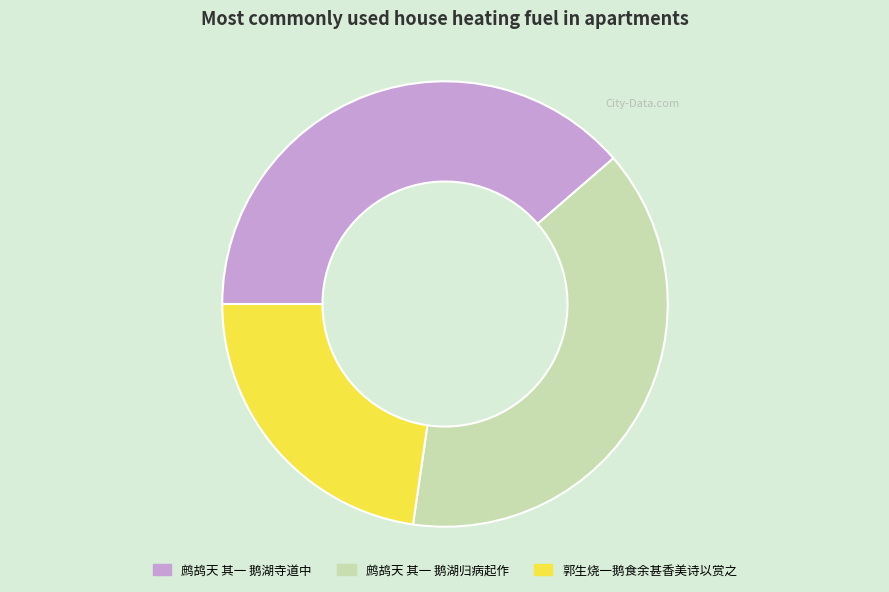

Is it true that 鹧鸪天 其一 鹅湖寺道中 is 39% of the pie?

True